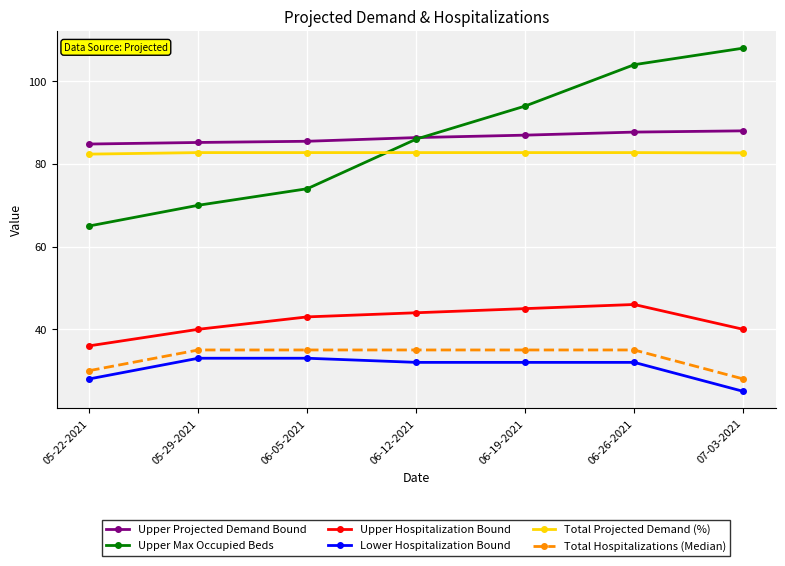

What is the approximate value of Upper Projected Demand Bound at 05-22-2021?

84.8